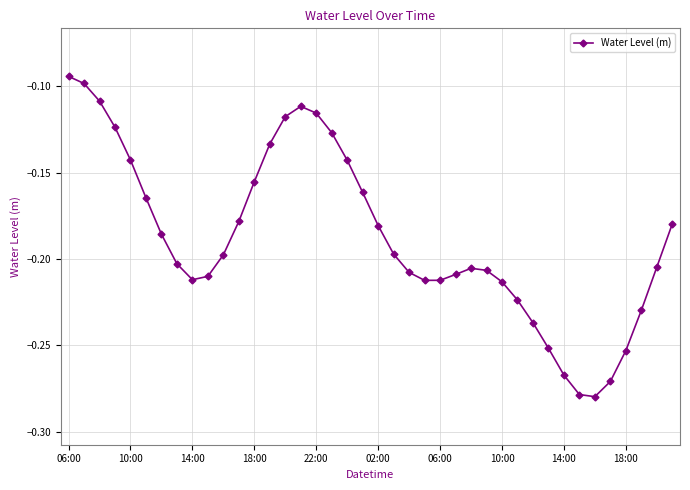

What is the sum of all values?

-7.5